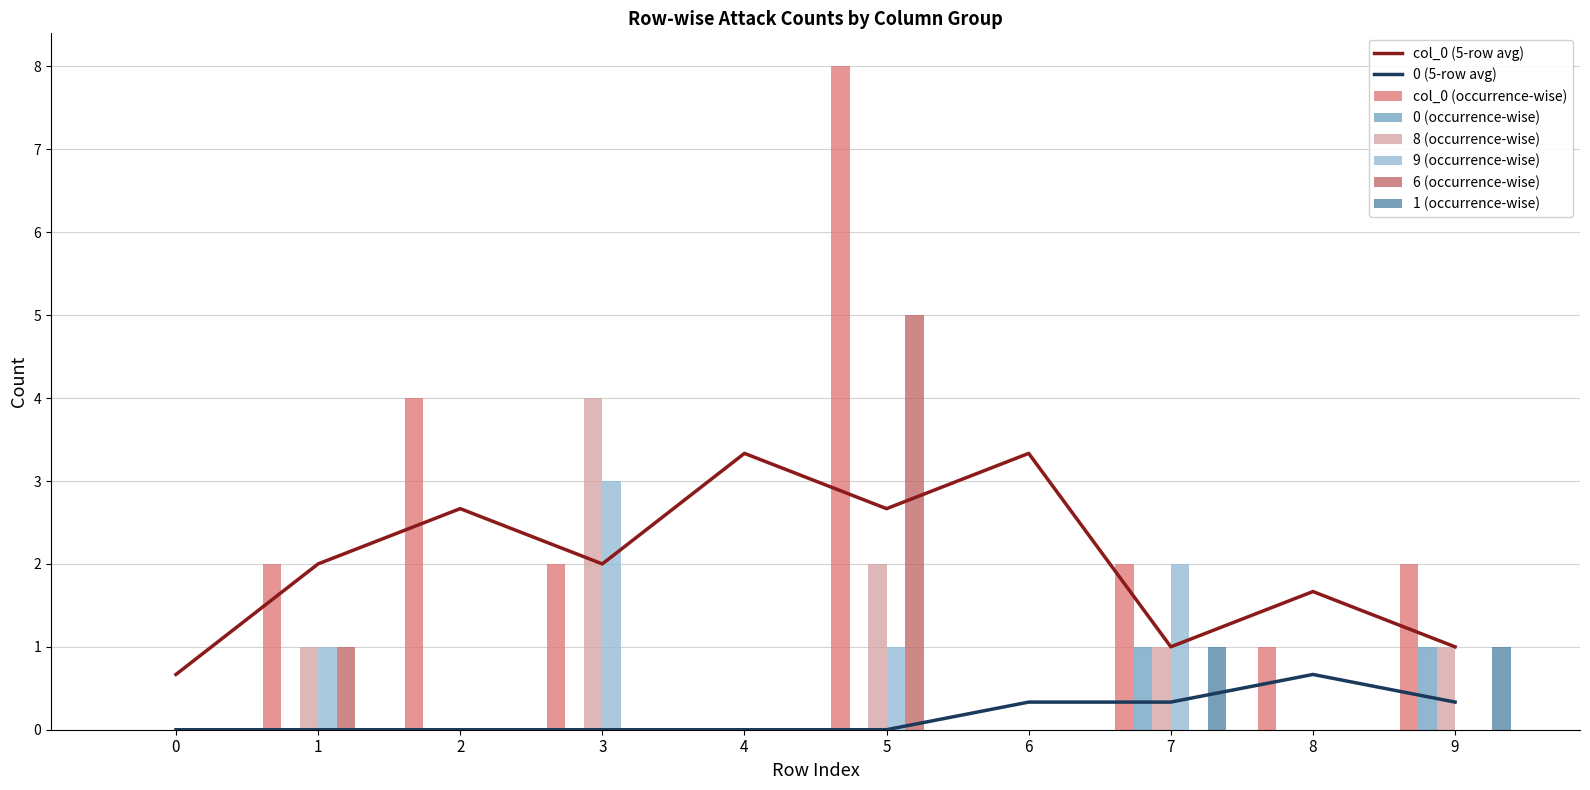

Which category has the highest value in the 0 (occurrence-wise) series?

7